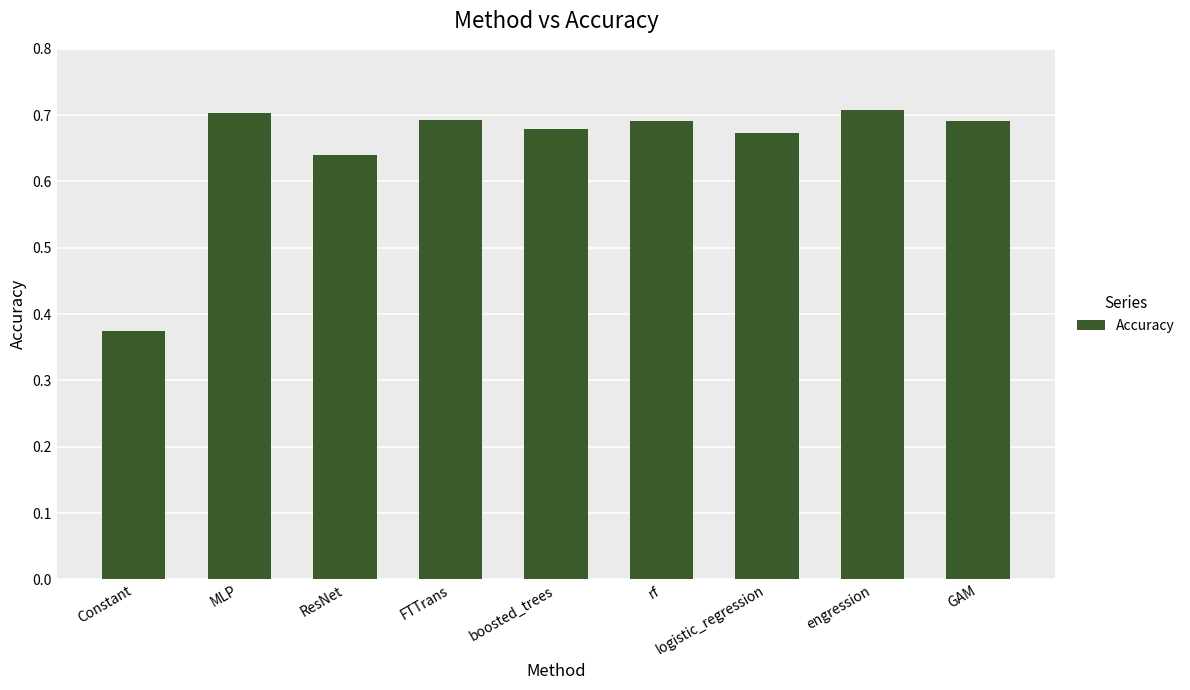

Which has a higher value, logistic_regression or rf?

rf